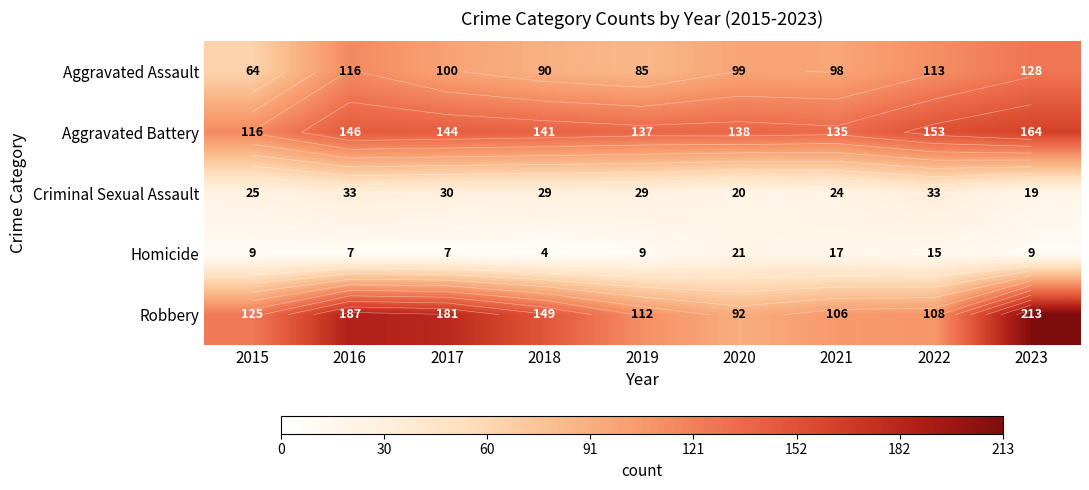

Where is Homicide nearest to the value 12?

2015